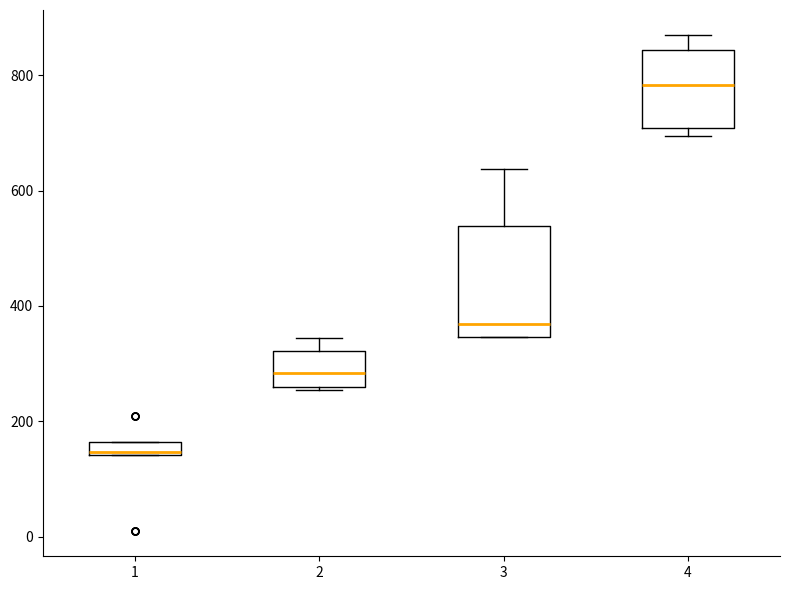

Comparing the boxes themselves (not the whiskers), which one is the tallest?

3